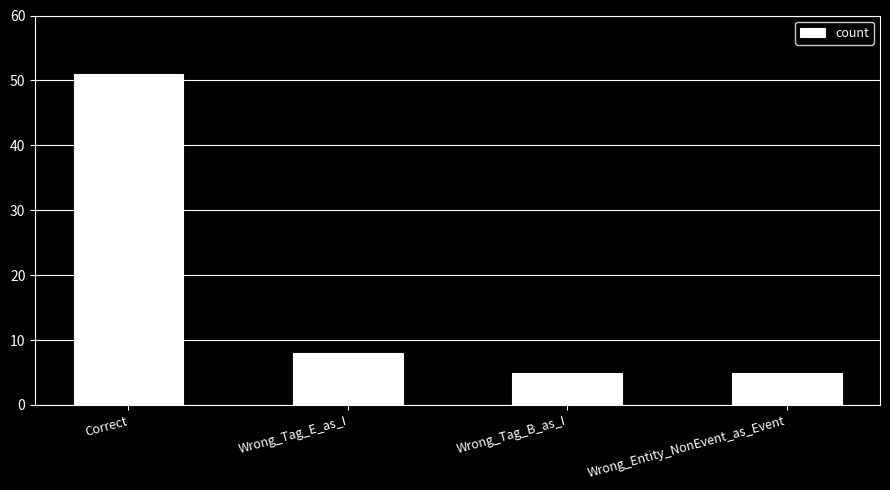

What is the ratio of the value at Wrong_Tag_E_as_I to the value at Correct?

0.2